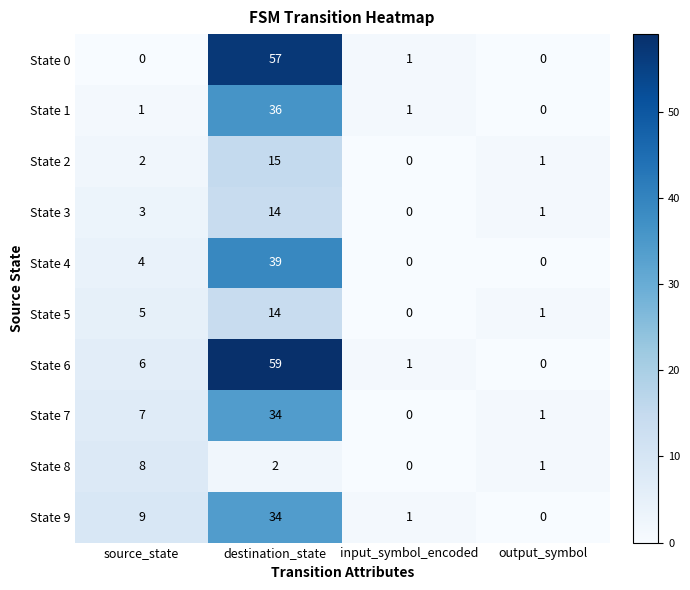

Rank the categories by State 3 value from lowest to highest.

input_symbol_encoded, output_symbol, source_state, destination_state